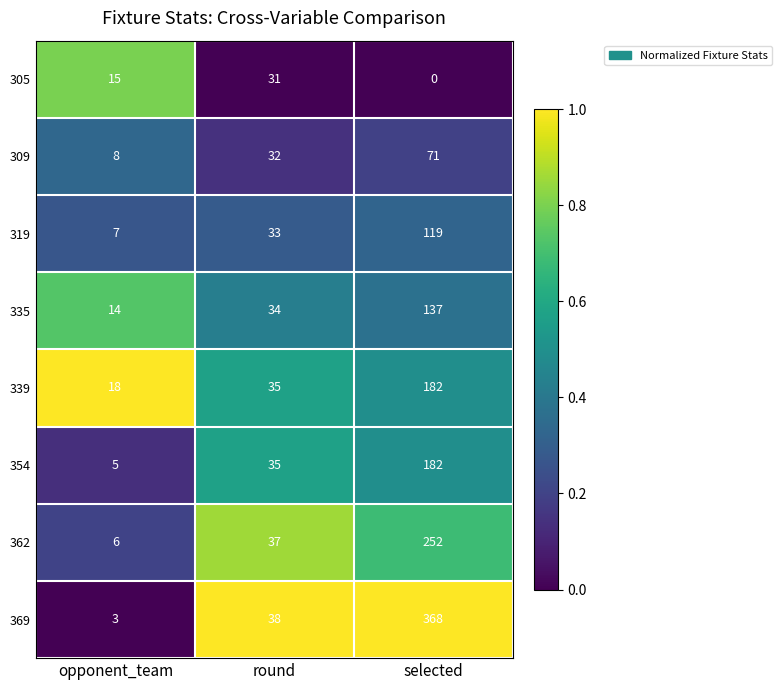

What is the total value across all series at round?

275